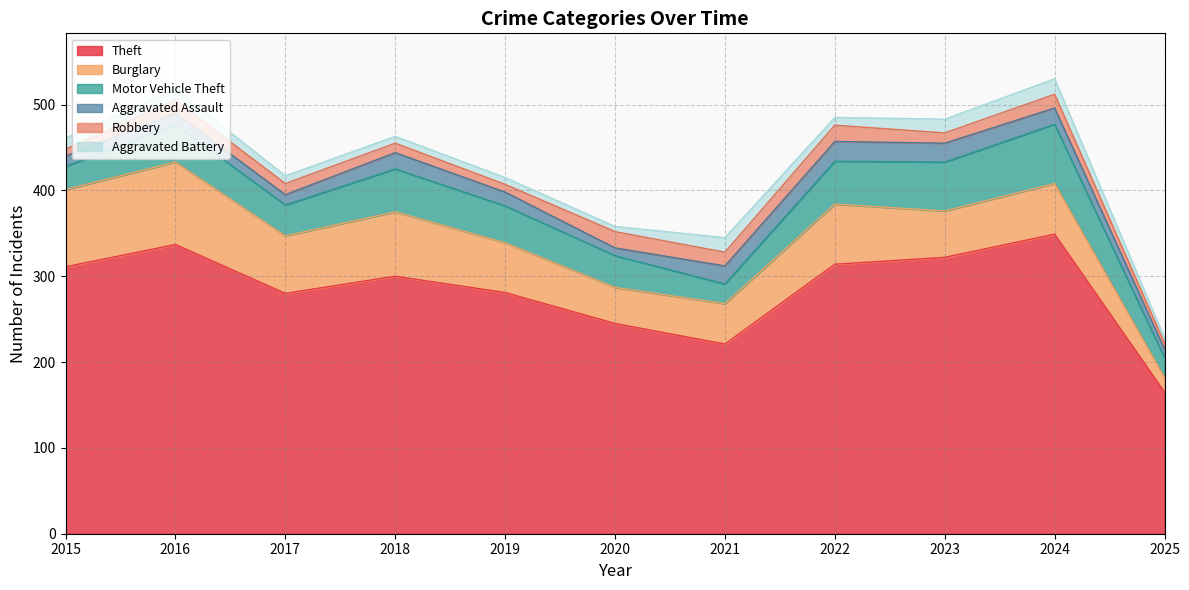

Reading left to right, transcribe all the data shown in this chart.

Theft: 2015=311	2016=337	2017=280	2018=300	2019=281	2020=245	2021=221	2022=314	2023=322	2024=349	2025=165
Burglary: 2015=90	2016=96	2017=67	2018=75	2019=58	2020=42	2021=47	2022=70	2023=54	2024=59	2025=17
Motor Vehicle Theft: 2015=27	2016=44	2017=36	2018=50	2019=43	2020=37	2021=23	2022=50	2023=57	2024=69	2025=23
Aggravated Assault: 2015=12	2016=13	2017=12	2018=19	2019=16	2020=9	2021=21	2022=23	2023=22	2024=19	2025=10
Robbery: 2015=8	2016=15	2017=13	2018=11	2019=9	2020=19	2021=16	2022=19	2023=12	2024=16	2025=7
Aggravated Battery: 2015=13	2016=13	2017=9	2018=8	2019=8	2020=6	2021=17	2022=9	2023=16	2024=18	2025=6